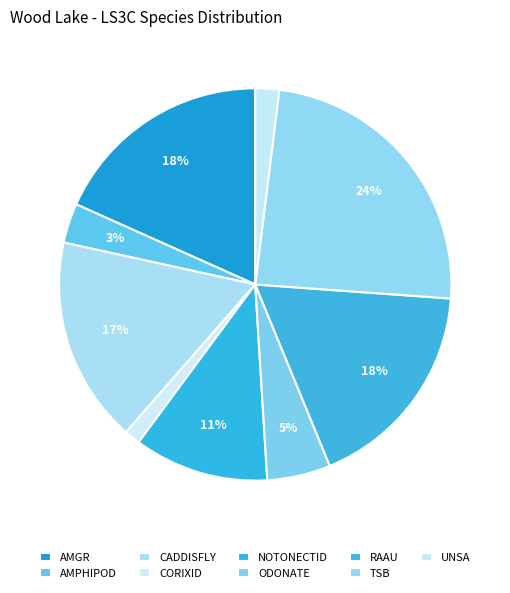

Count the number of slices in the pie.

9